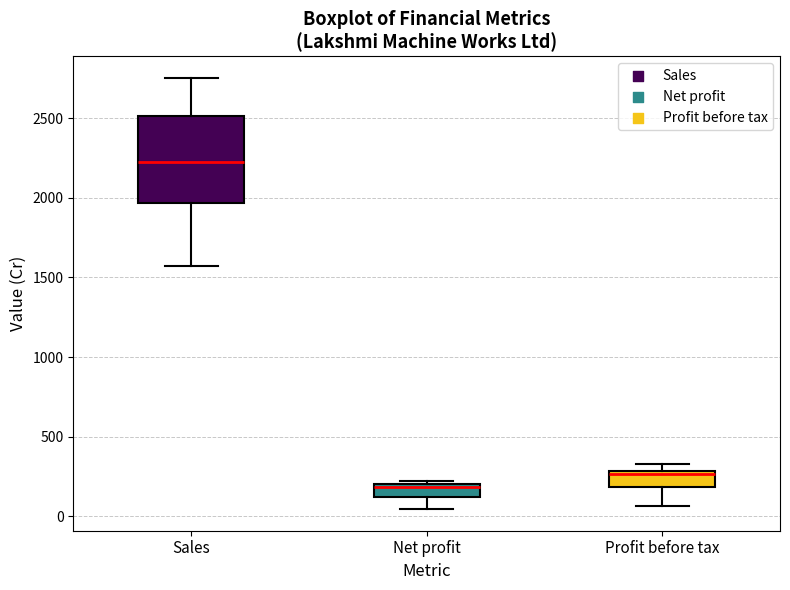

Which box is the tallest, from its lower edge to its upper edge?

Sales